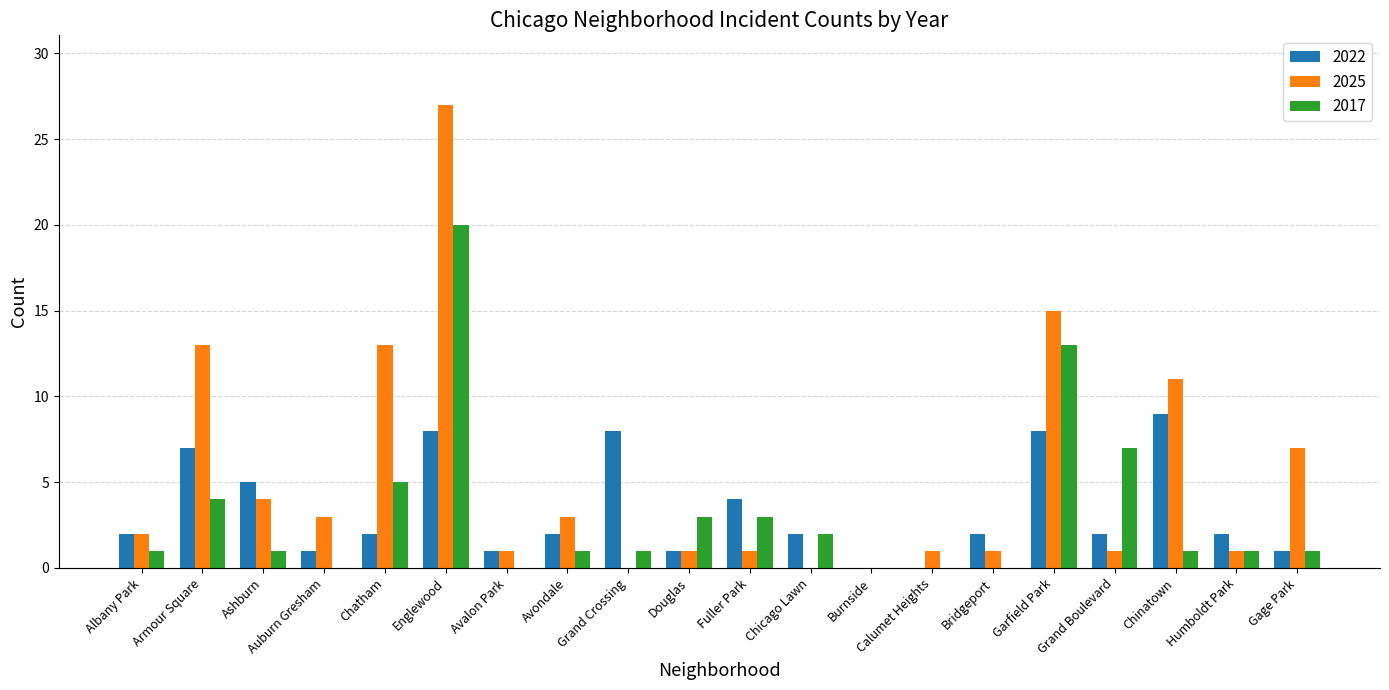

How many categories are shown in the chart?

20